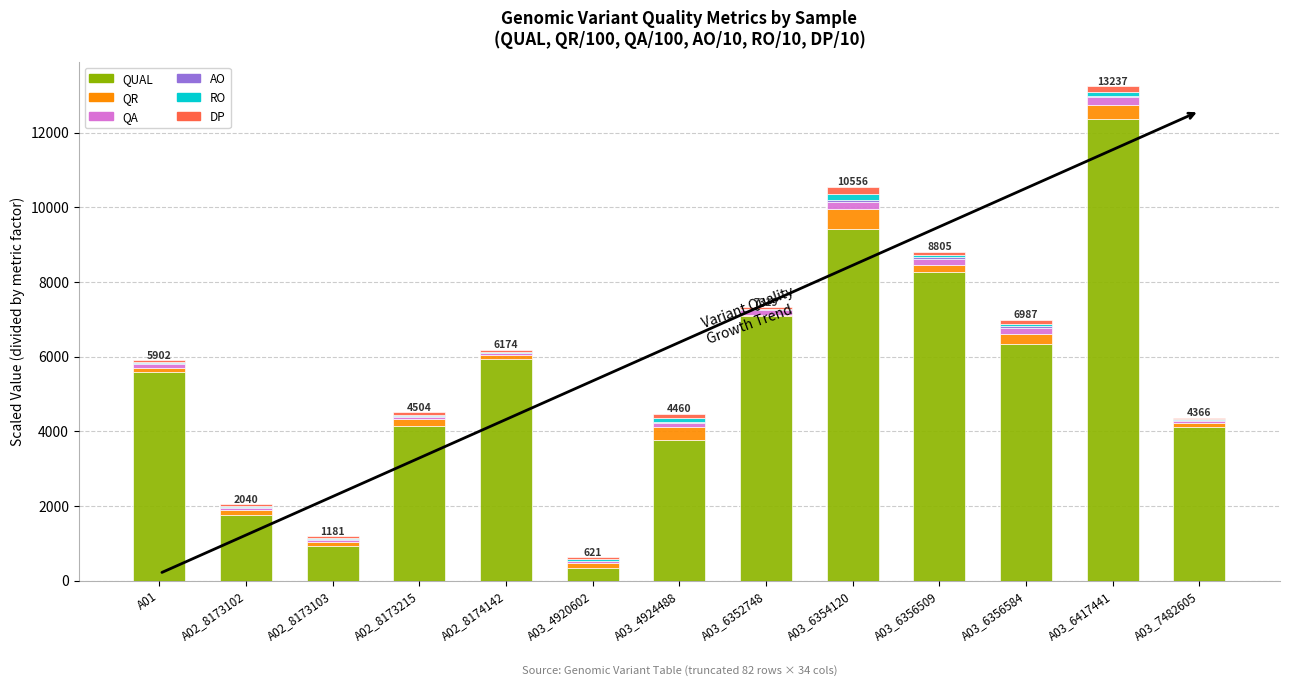

The value of QUAL at A02_8173102 is 1130.3. True or false?

False